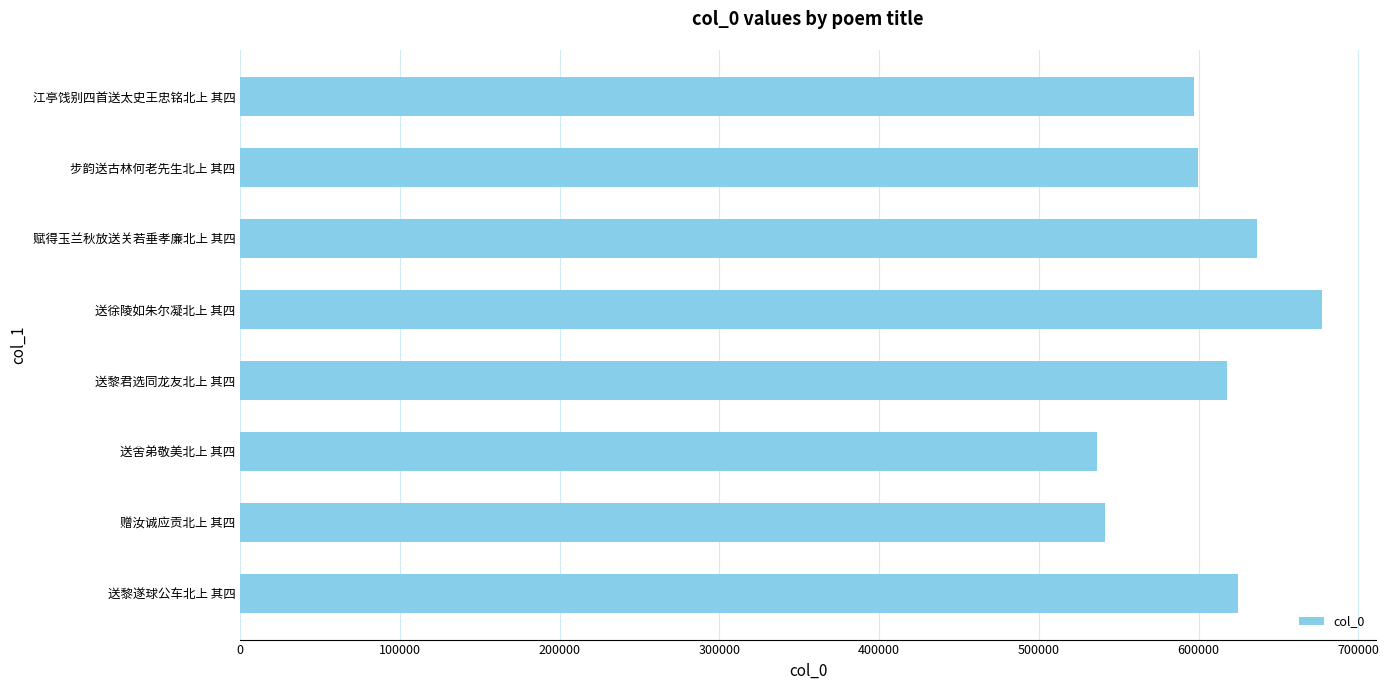

What is the ratio of the value at 步韵送古林何老先生北上 其四 to the value at 送黎君选同龙友北上 其四?

1.0